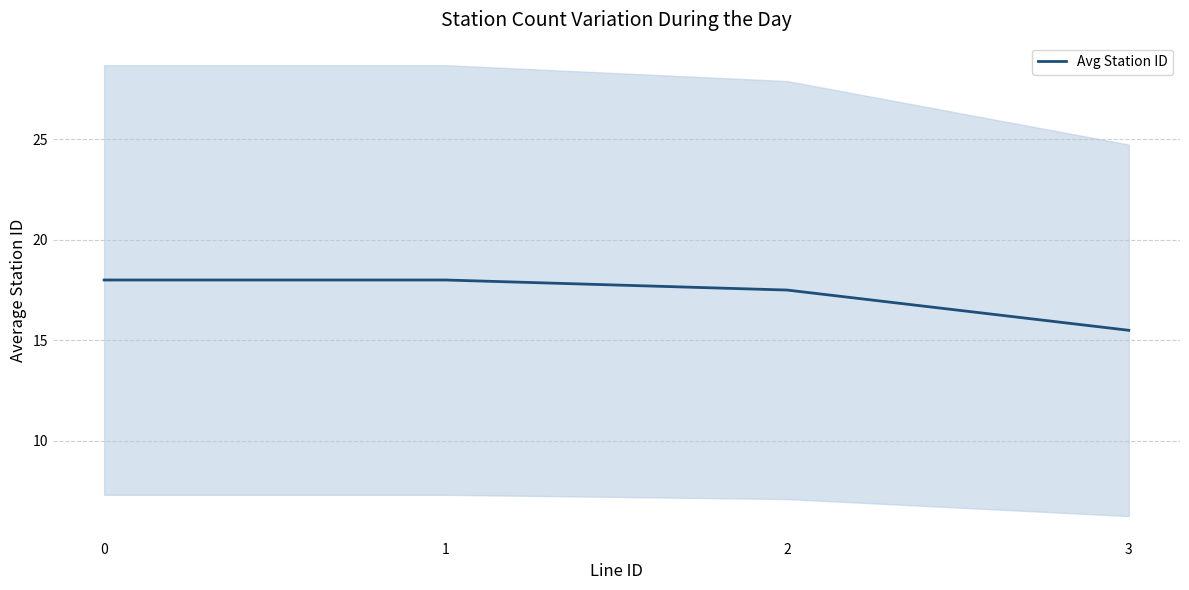

What is the change in value from 0 to 2?

-0.5